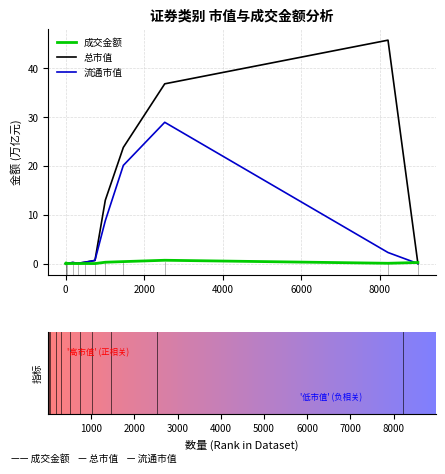

Which series has the largest total across all categories?

总市值